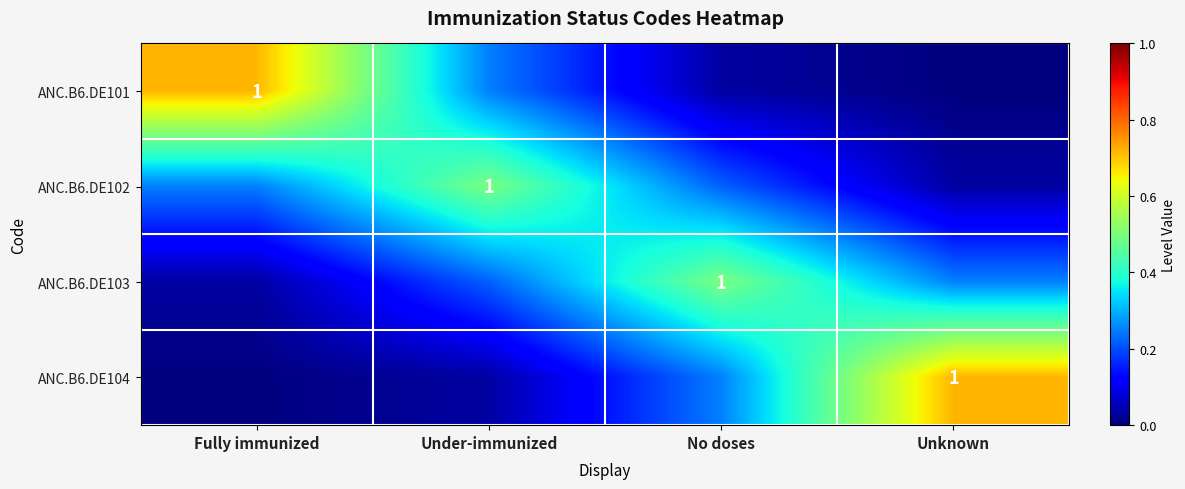

What is the sum of all ANC.B6.DE102 values?

1.0